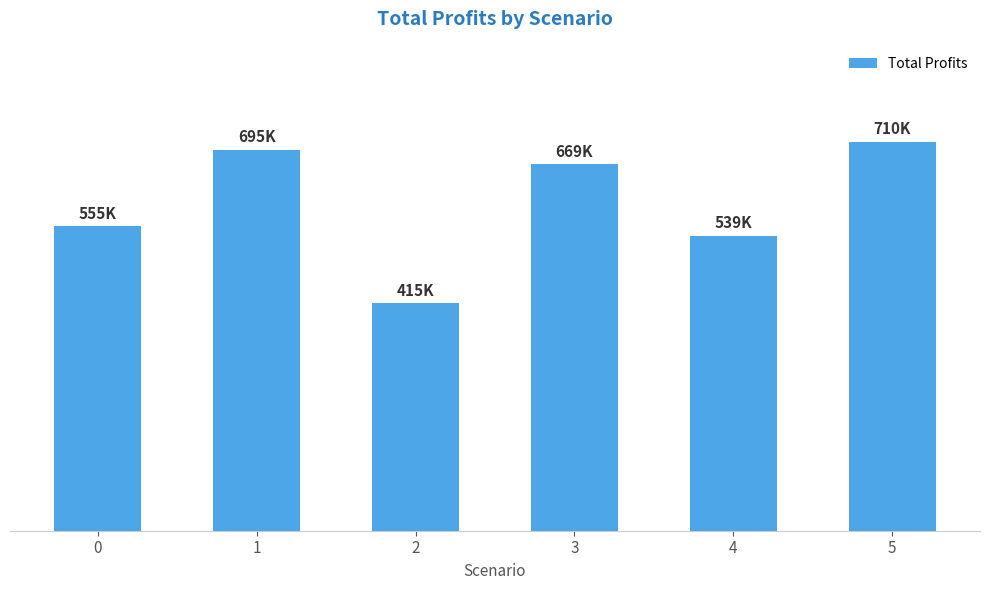

What is the difference between the maximum and minimum values?

294334.8